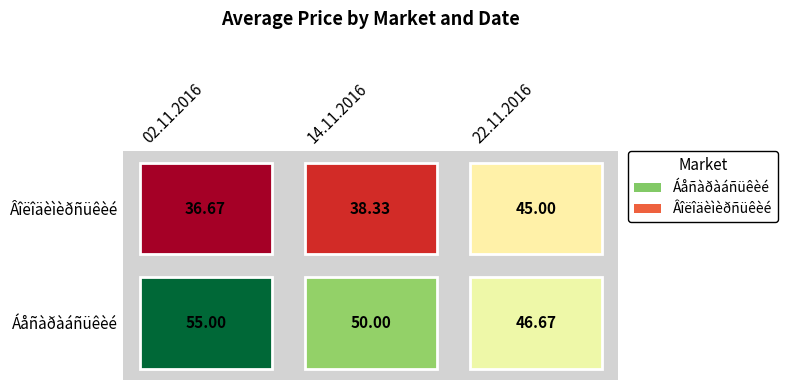

Is it true that Âîëîäèìèðñüêèé equals 64.6 at 02.11.2016?

False